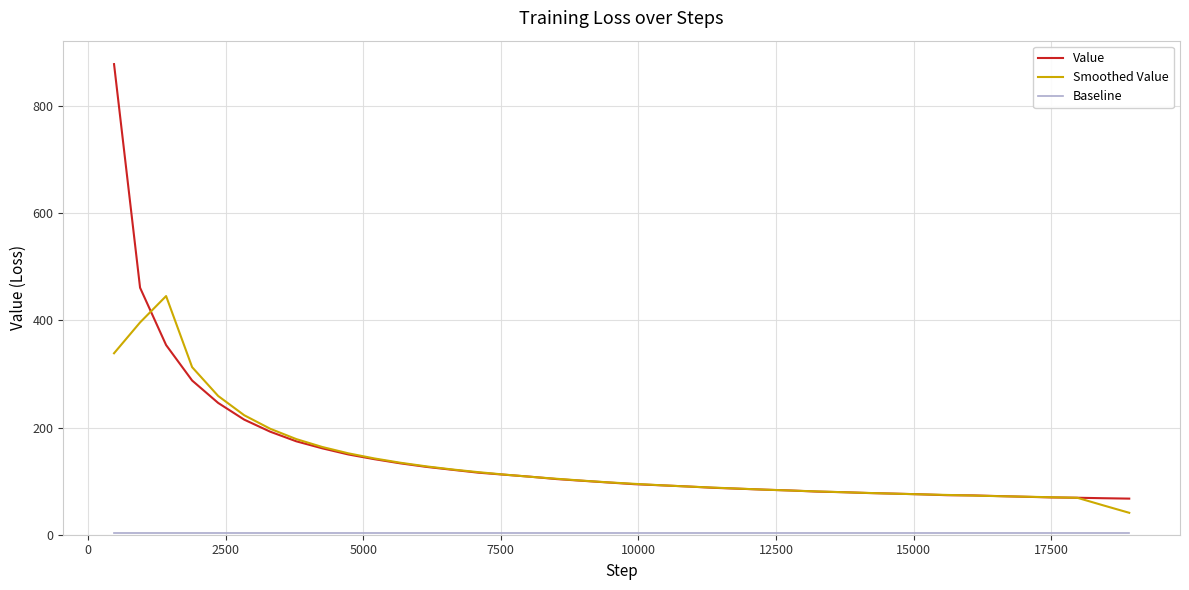

Which series has the widest spread of values?

Value